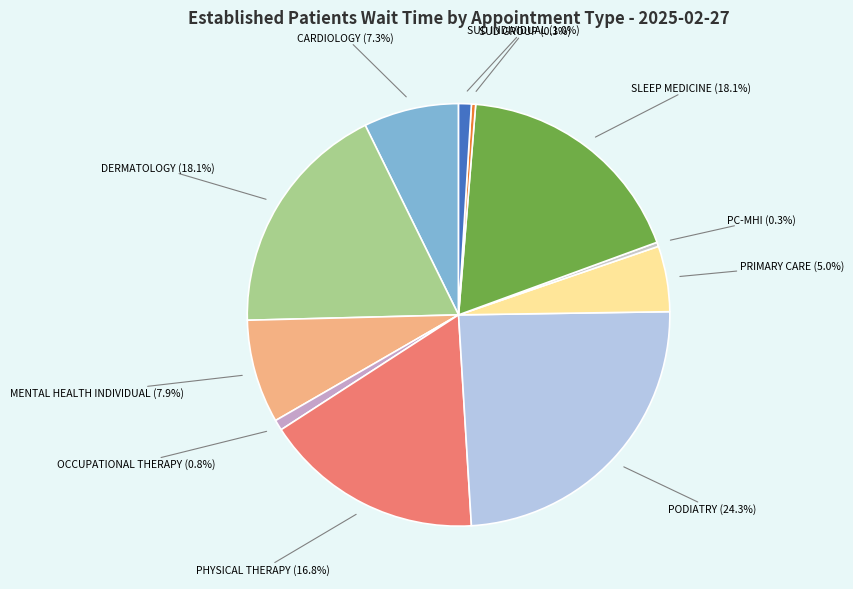

What is the smallest slice in the pie chart?

MENTAL HEALTH GROUP